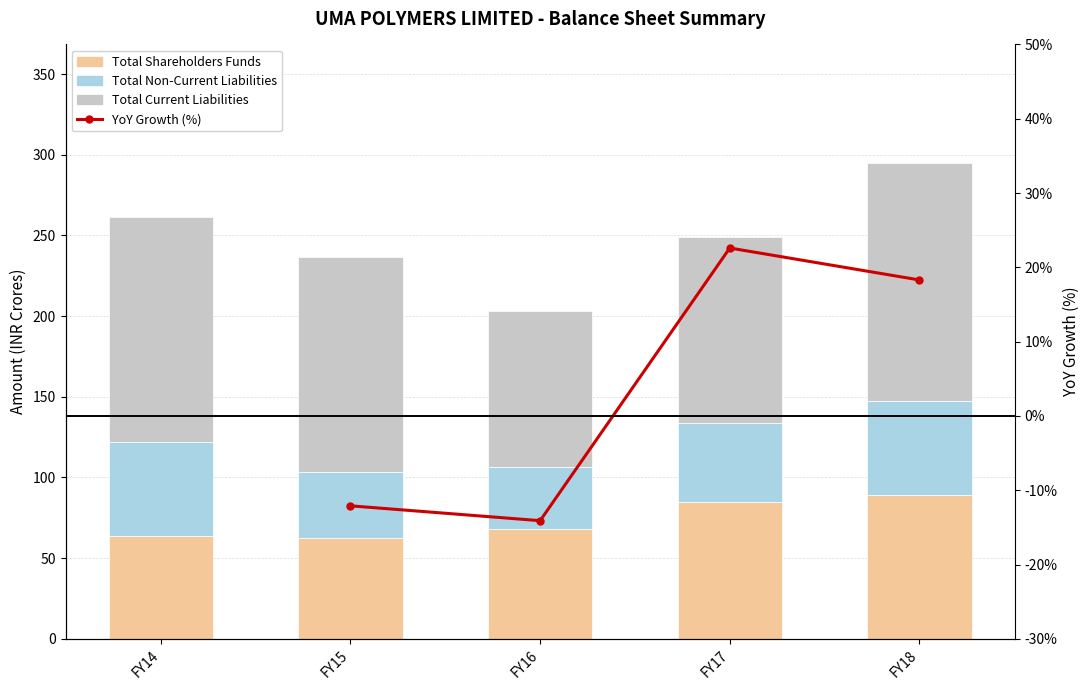

The value of Total Non-Current Liabilities at FY18 is 90.7. True or false?

False